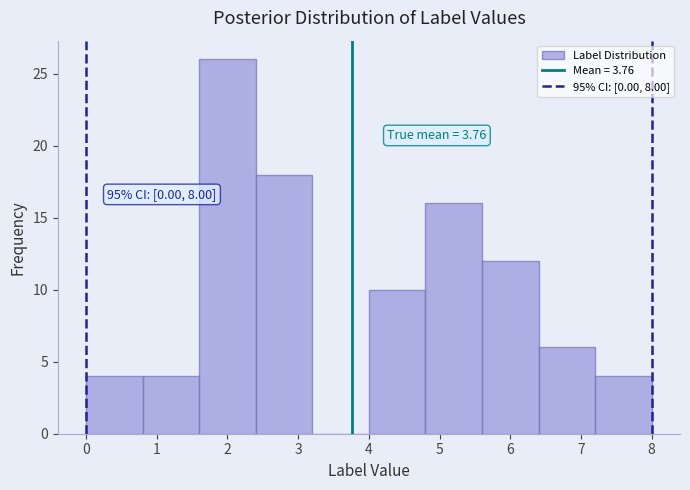

Which range on the x-axis has the tallest bar?

1.6 to 2.4